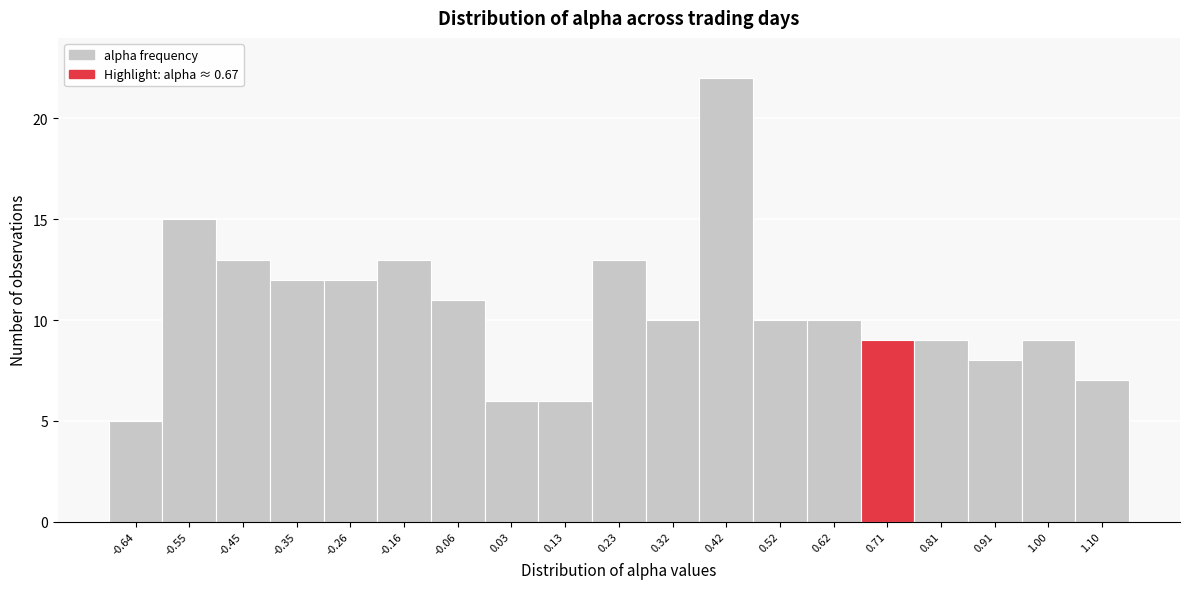

Reading left to right, list every bar in this chart as the range it spans on the x-axis followed by its height. Neither the bar edges nor the heights are printed on the chart, so give them approximately, as read against the axes.

-0.69 to -0.59: 5
-0.59 to -0.50: 15
-0.50 to -0.40: 13
-0.40 to -0.30: 12
-0.30 to -0.21: 12
-0.21 to -0.11: 13
-0.11 to -0.01: 11
-0.01 to 0.08: 6
0.08 to 0.18: 6
0.18 to 0.28: 13
0.28 to 0.37: 10
0.37 to 0.47: 22
0.47 to 0.57: 10
0.57 to 0.66: 10
0.66 to 0.76: 9
0.76 to 0.86: 9
0.86 to 0.95: 8
0.95 to 1.05: 9
1.05 to 1.15: 7